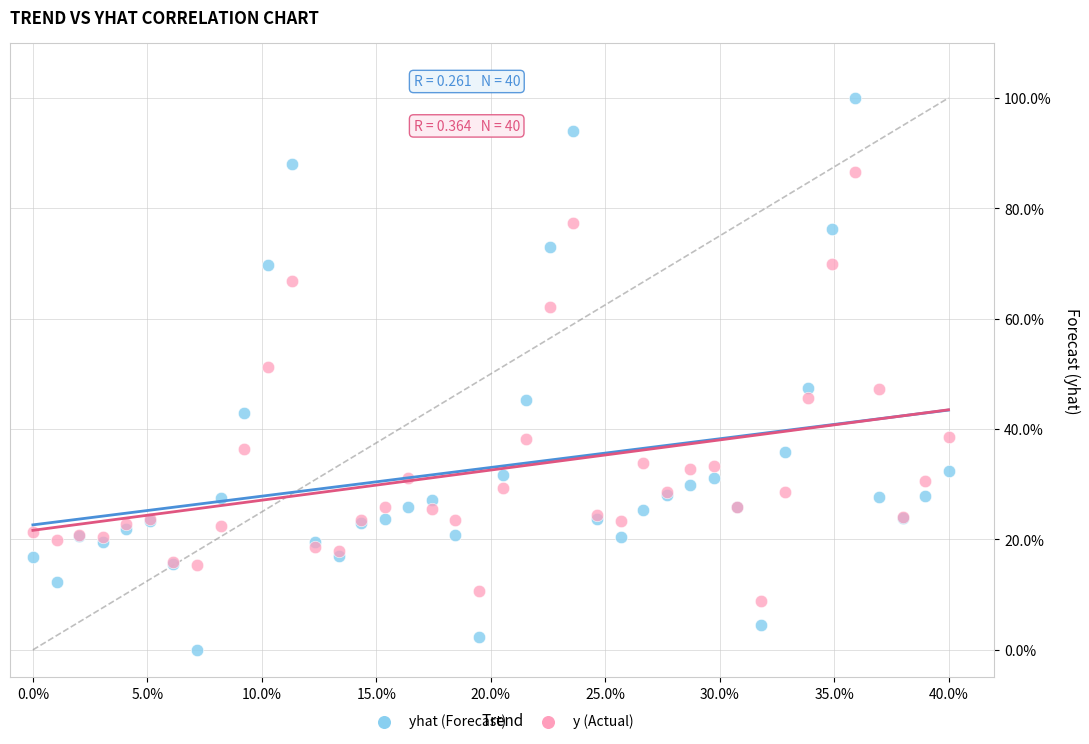

Which series contains the highest Y value?

yhat (Forecast)